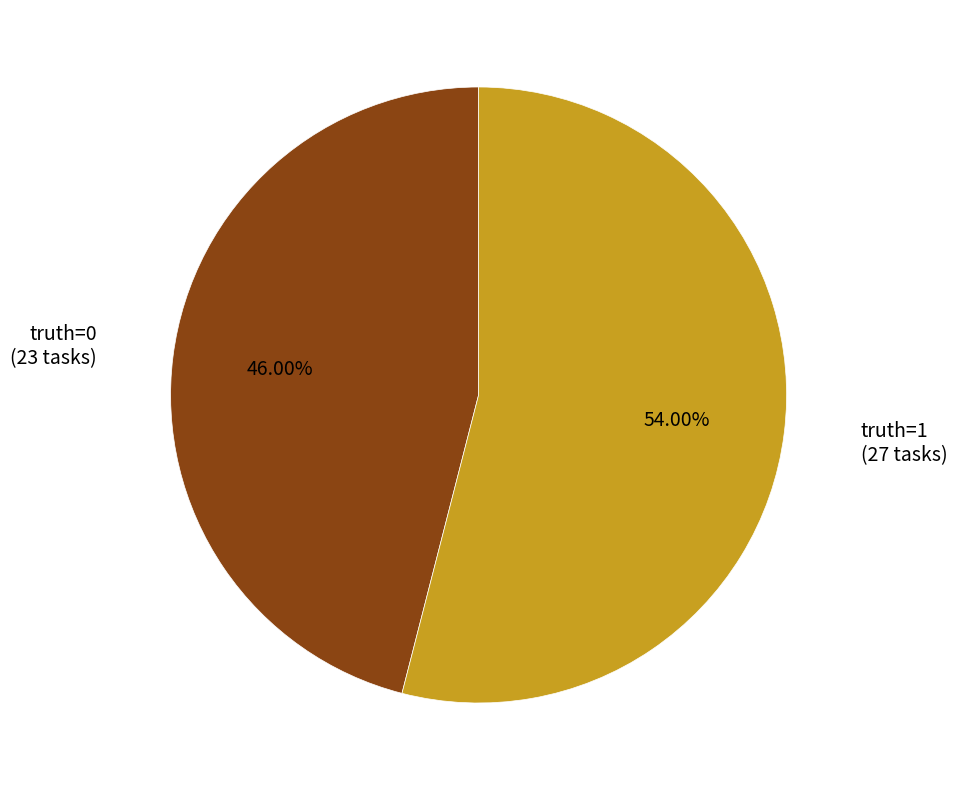

To the nearest percent, what is the average slice percentage?

50%